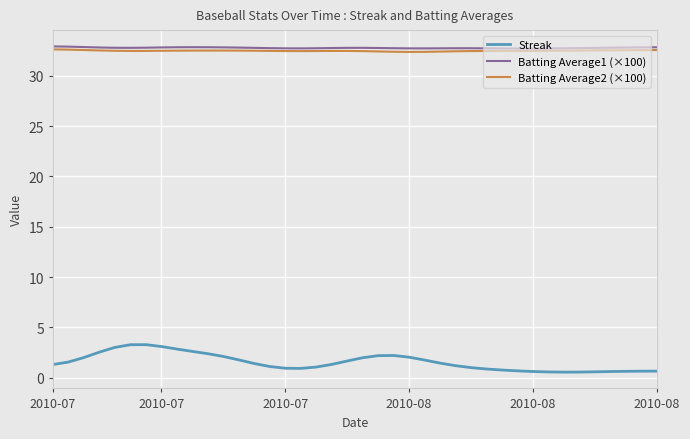

At how many categories does at least one series exceed 28?

40